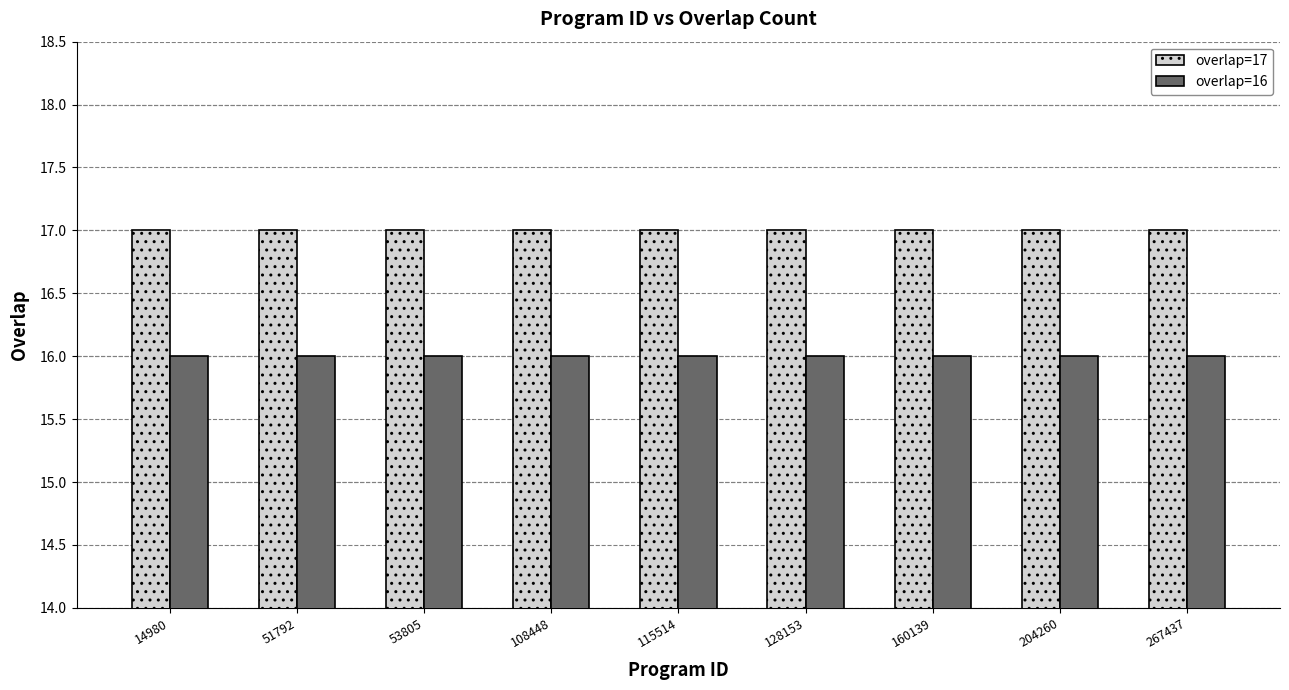

Reading right to left, extract all data points from this chart.

overlap=17: 17	17	17	17	17	17	17	17	17
overlap=16: 16	16	16	16	16	16	16	16	16